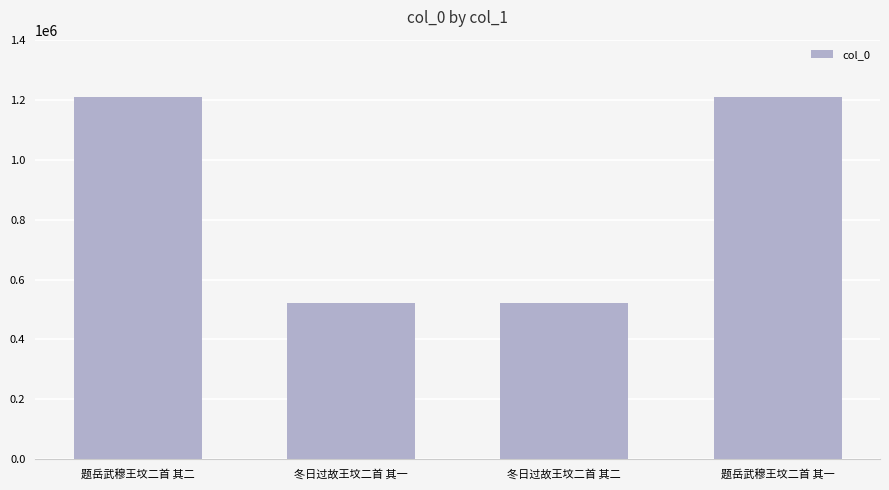

What is the label of the 3rd bar from the left?

冬日过故王坟二首 其二